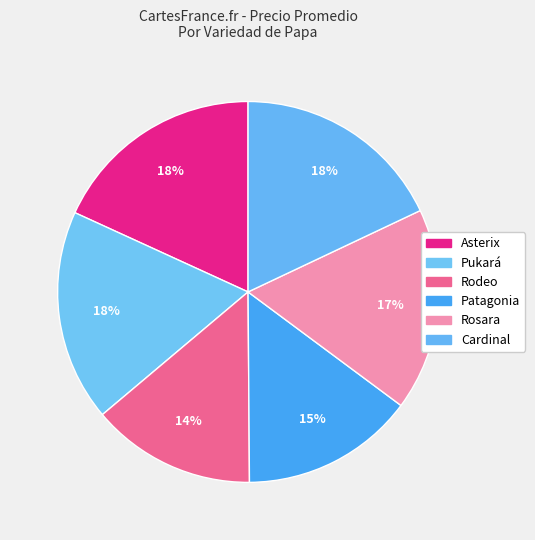

How many segments does this pie chart have?

6